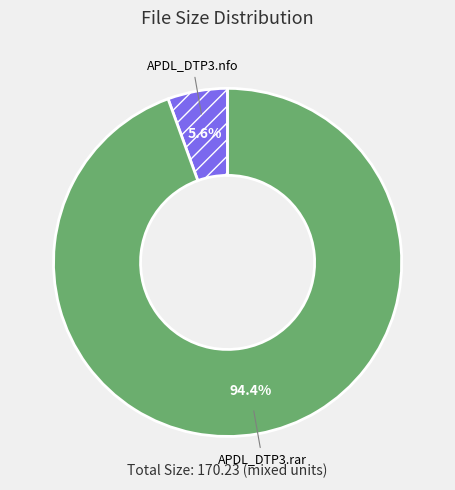

What percentage do APDL_DTP3.nfo and APDL_DTP3.rar together represent?

100.0%